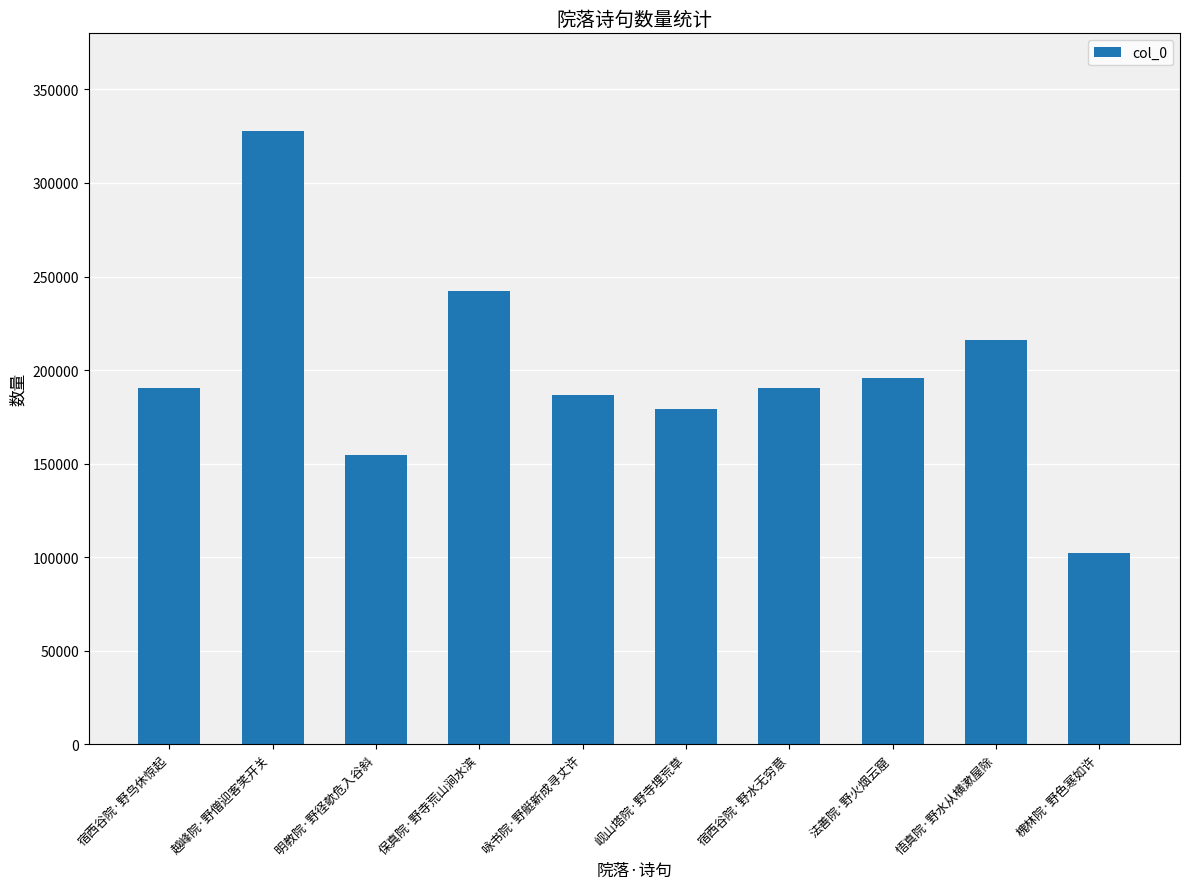

What is the maximum value shown in the chart?

327672